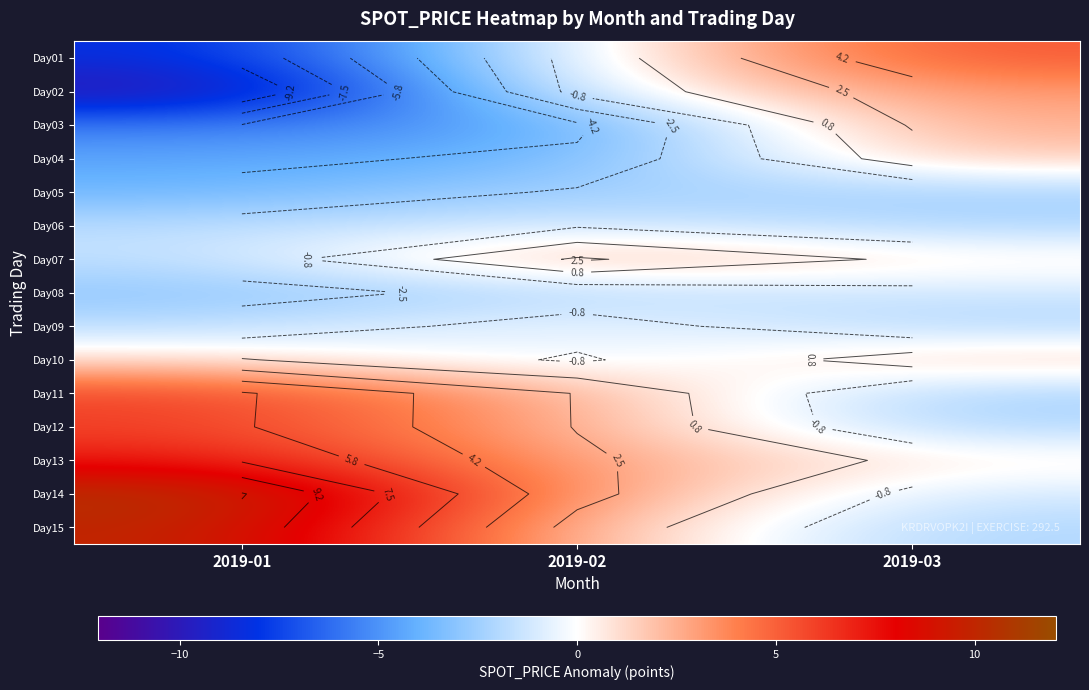

Between 2019-03 and 2019-01, which is larger?

2019-03